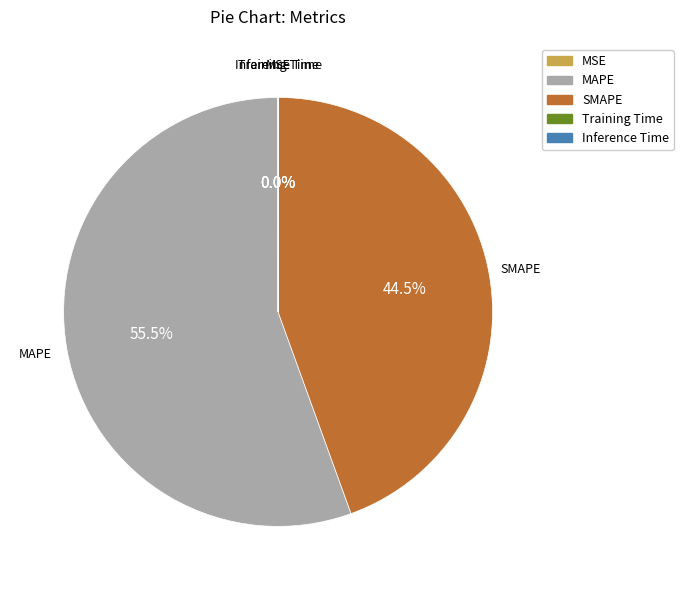

Is it true that MAPE is 48% of the pie?

False